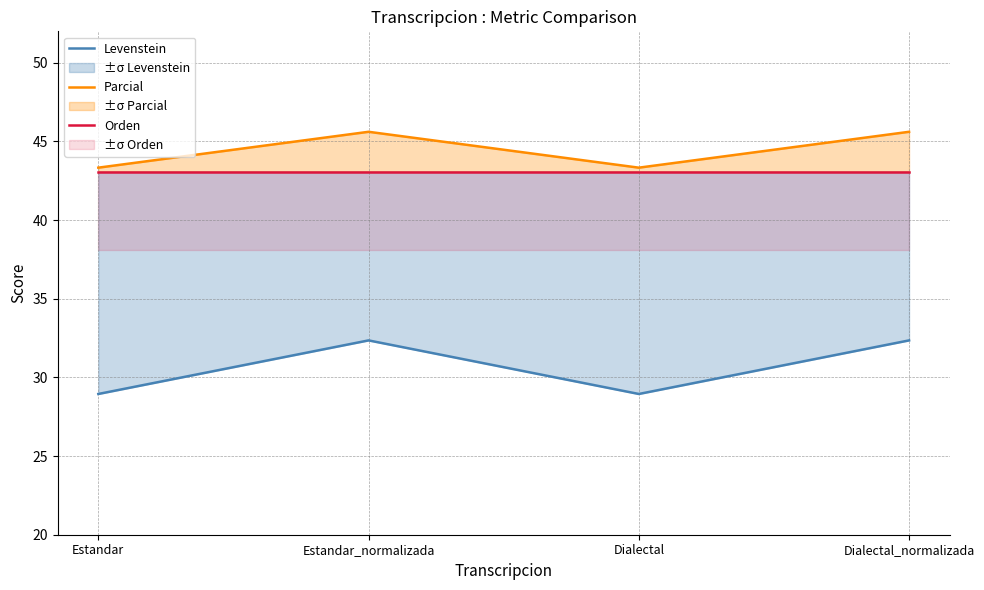

Rank the series at Estandar from lowest to highest value.

Levenstein, Orden, Parcial